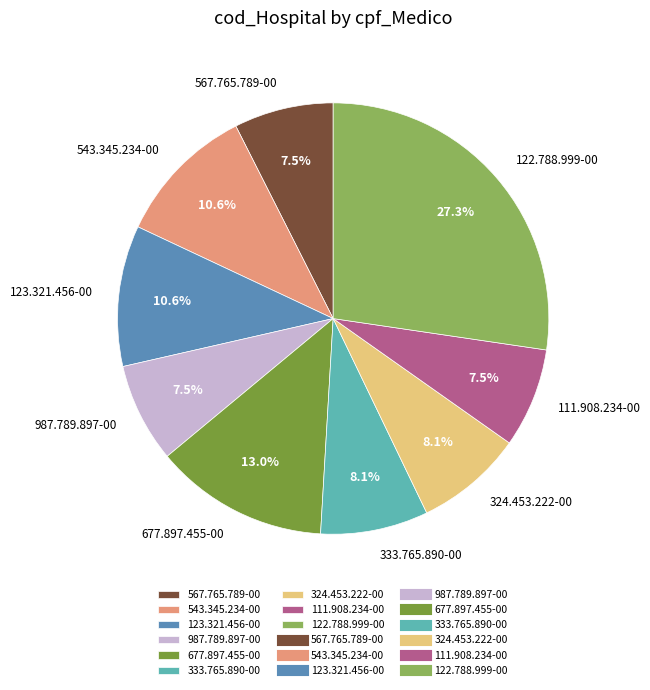

How much of the chart is everything except 677.897.455-00?

87.0%